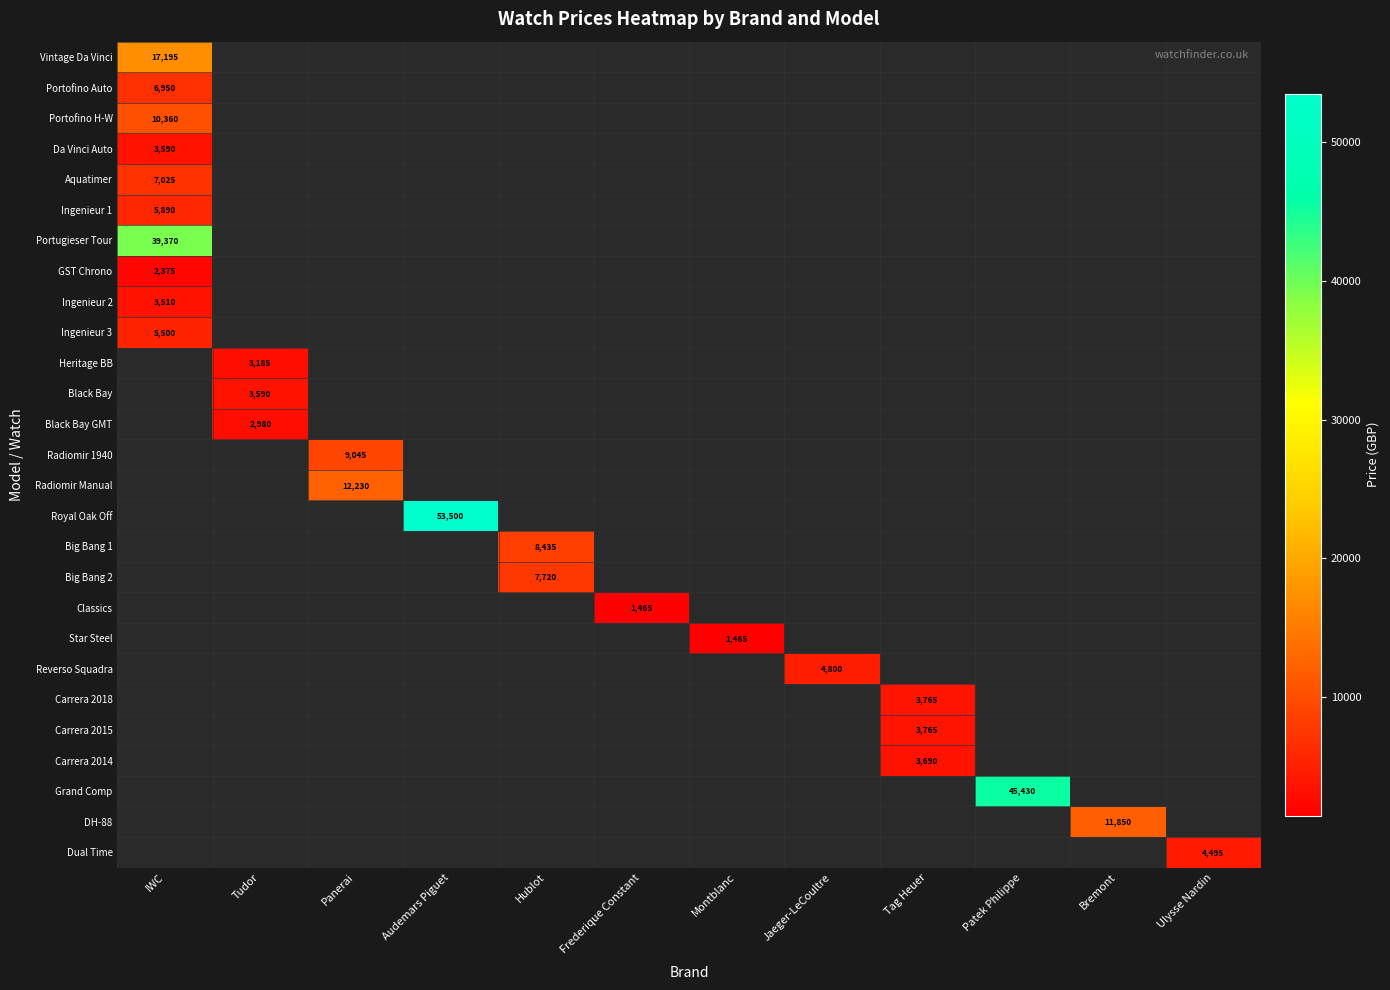

The value of Big Bang 1 at Hublot is 8435. True or false?

True